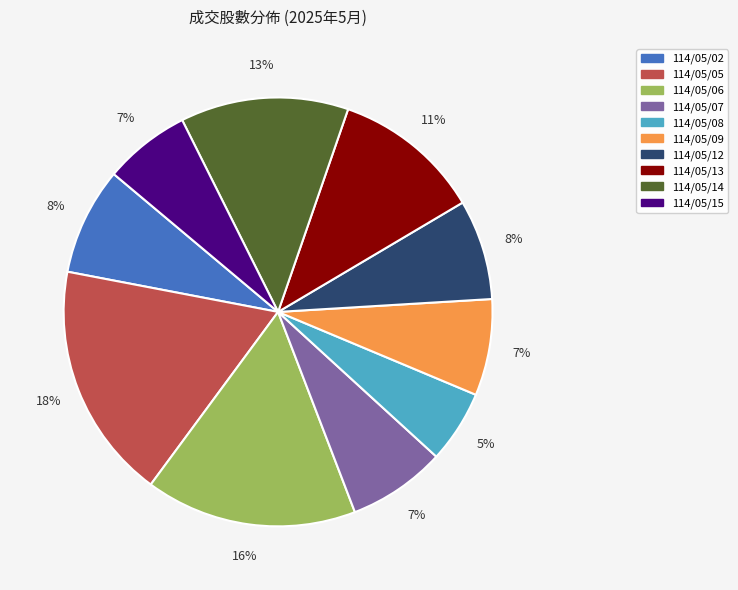

Count the number of slices in the pie.

10